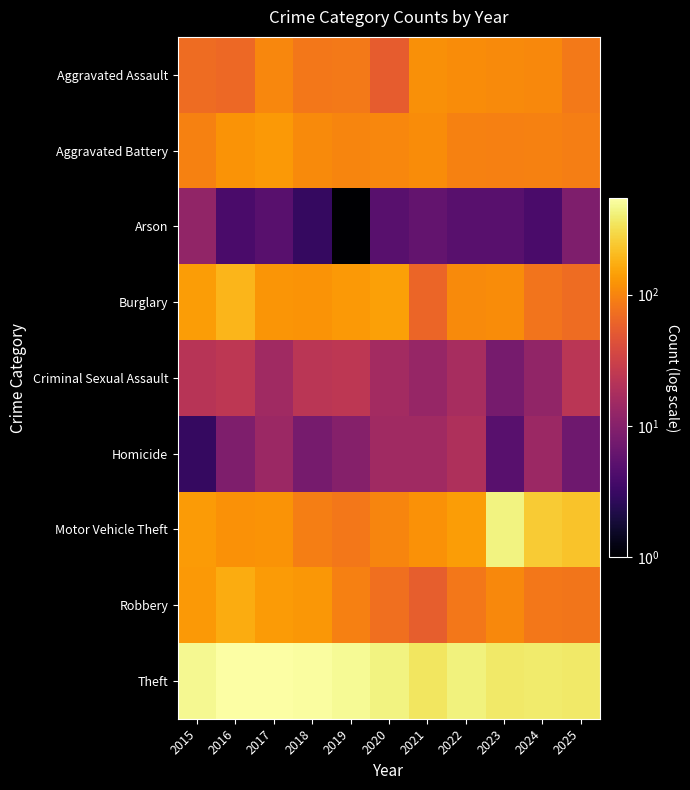

Reading left to right, list all the values displayed in this chart.

Aggravated Assault: 2015=69	2016=67	2017=102	2018=83	2019=84	2020=55	2021=116	2022=110	2023=108	2024=107	2025=85
Aggravated Battery: 2015=95	2016=124	2017=131	2018=108	2019=101	2020=104	2021=111	2022=97	2023=93	2024=96	2025=92
Arson: 2015=12	2016=4	2017=5	2018=3	2019=1	2020=5	2021=6	2022=5	2023=5	2024=4	2025=9
Burglary: 2015=139	2016=190	2017=125	2018=123	2019=131	2020=146	2021=63	2022=108	2023=110	2024=78	2025=69
Criminal Sexual Assault: 2015=22	2016=24	2017=15	2018=23	2019=24	2020=16	2021=13	2022=17	2023=8	2024=12	2025=23
Homicide: 2015=3	2016=9	2017=14	2018=8	2019=10	2020=15	2021=15	2022=19	2023=5	2024=14	2025=7
Motor Vehicle Theft: 2015=136	2016=121	2017=122	2018=92	2019=82	2020=101	2021=120	2022=139	2023=432	2024=248	2025=225
Robbery: 2015=132	2016=170	2017=134	2018=130	2019=94	2020=73	2021=56	2022=83	2023=106	2024=83	2025=80
Theft: 2015=473	2016=543	2017=536	2018=521	2019=487	2020=427	2021=356	2022=420	2023=375	2024=376	2025=369